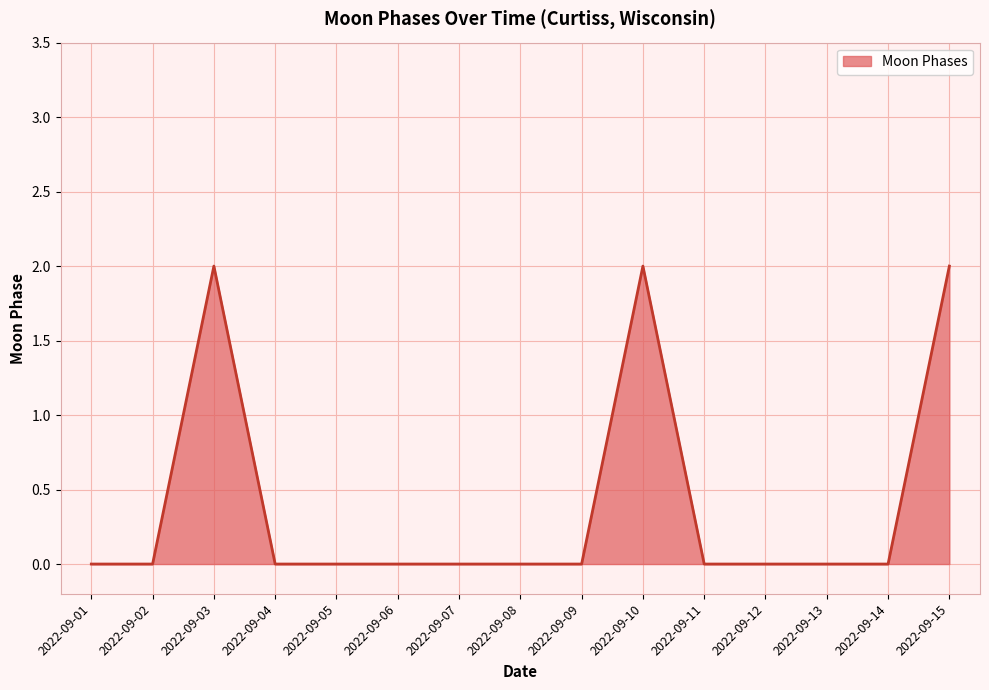

True or false: the data shows 0 at 2022-09-04.

True